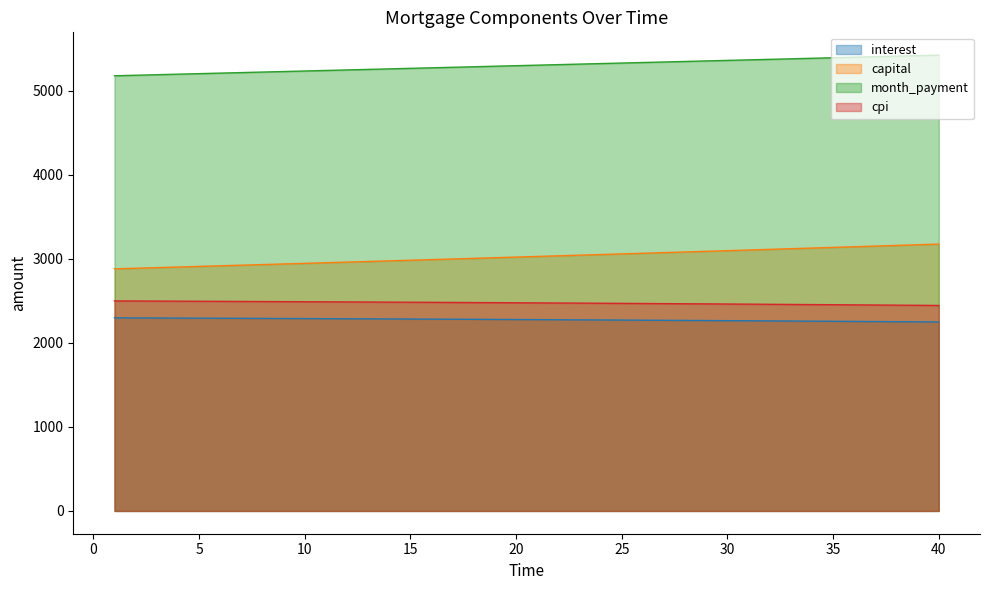

At how many categories does at least one series exceed 3470?

40